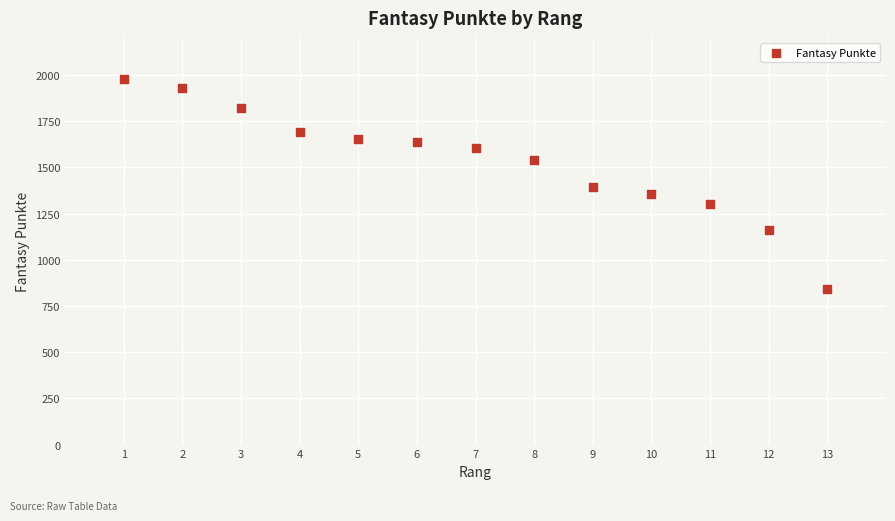

What is the range of X values (max minus min)?

12